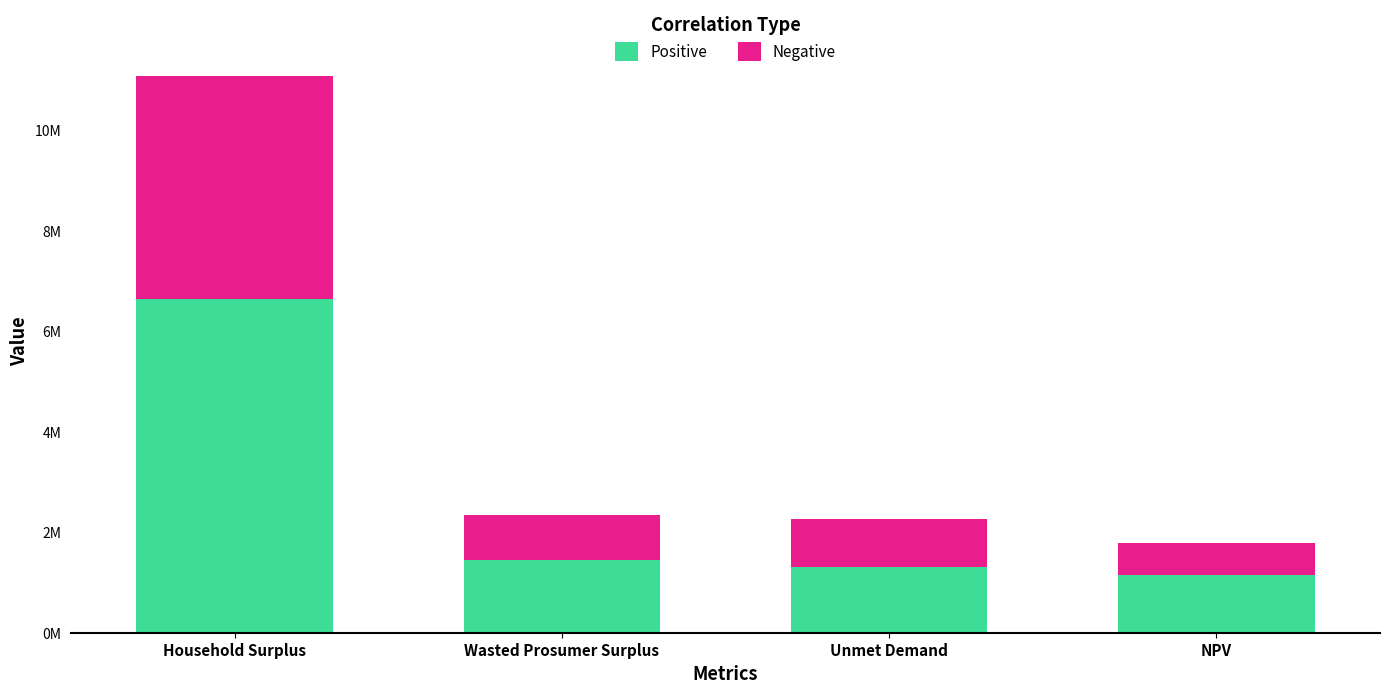

What are all the series names shown in the legend?

Positive, Negative